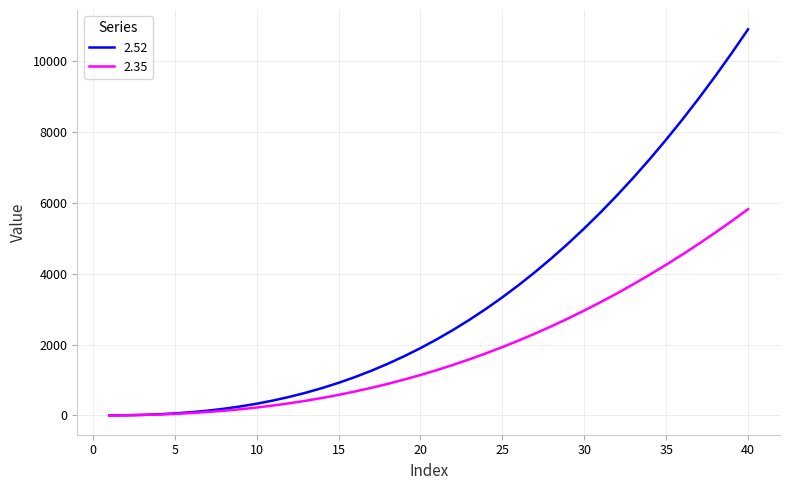

Which series has the largest total across all categories?

2.52